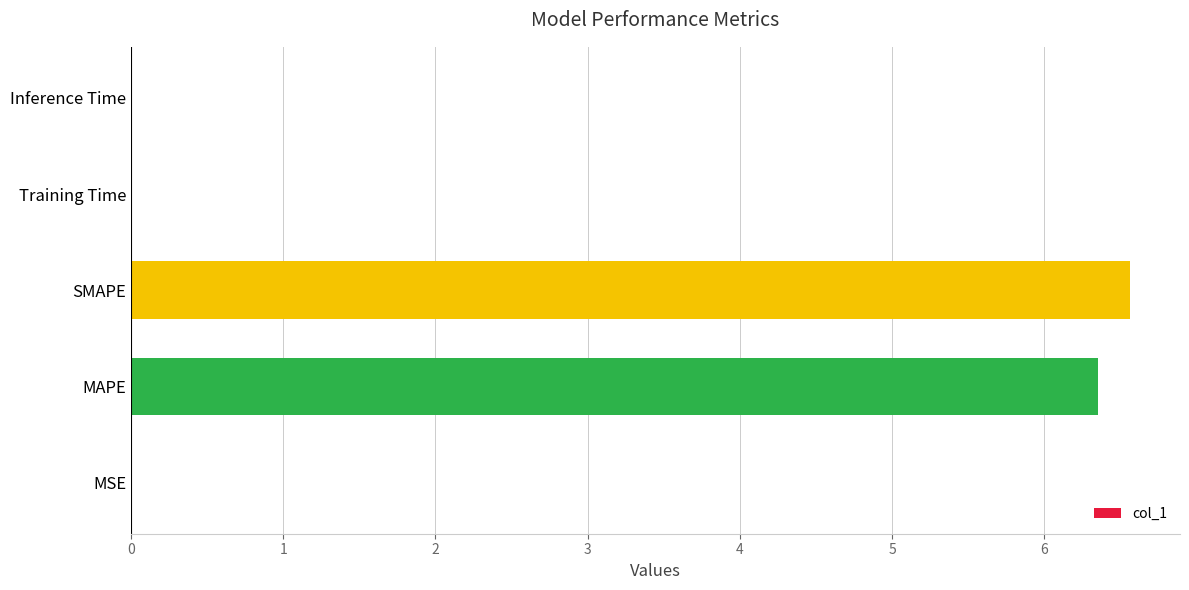

What is the greatest value displayed?

6.6